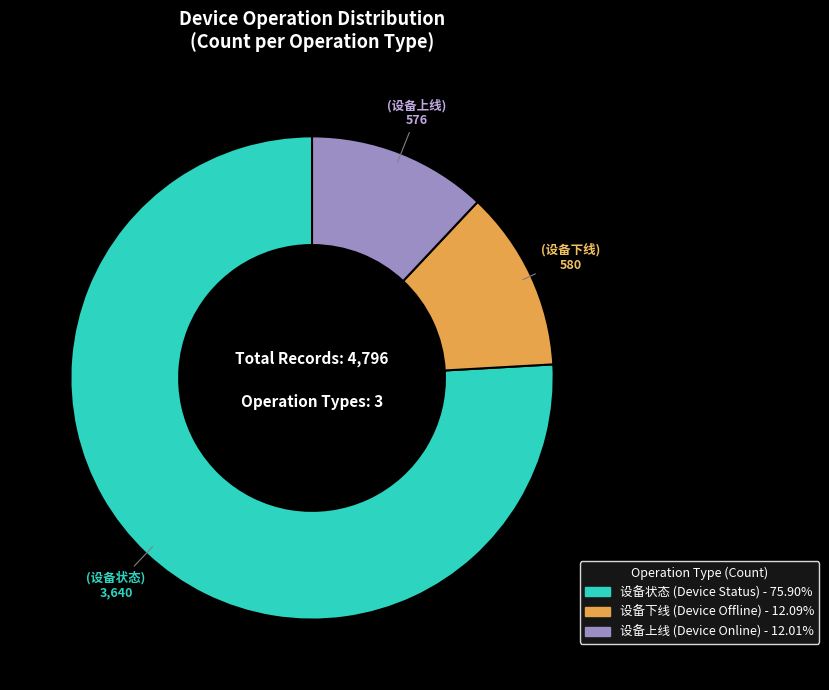

How many slices are in this pie chart?

3